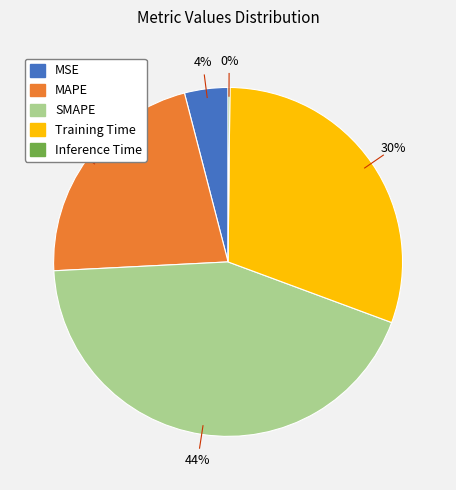

Approximately how many times larger is the value at Training Time compared to MAPE?

1.4